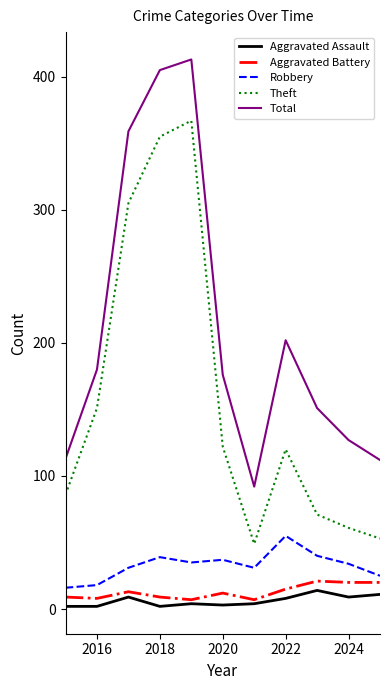

True or false: Robbery and Theft intersect in this chart.

False